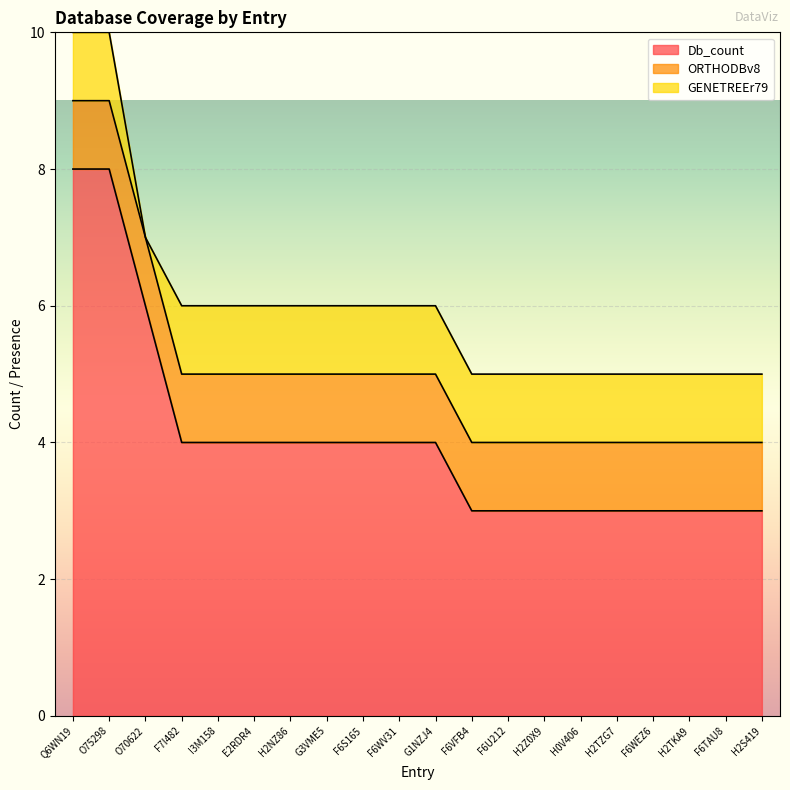

What is the difference between the highest and lowest values at F6WEZ6?

2